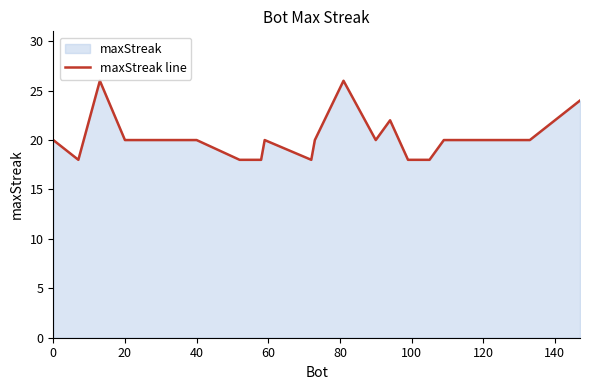

The chart shows a value of 20 at 40. True or false?

True